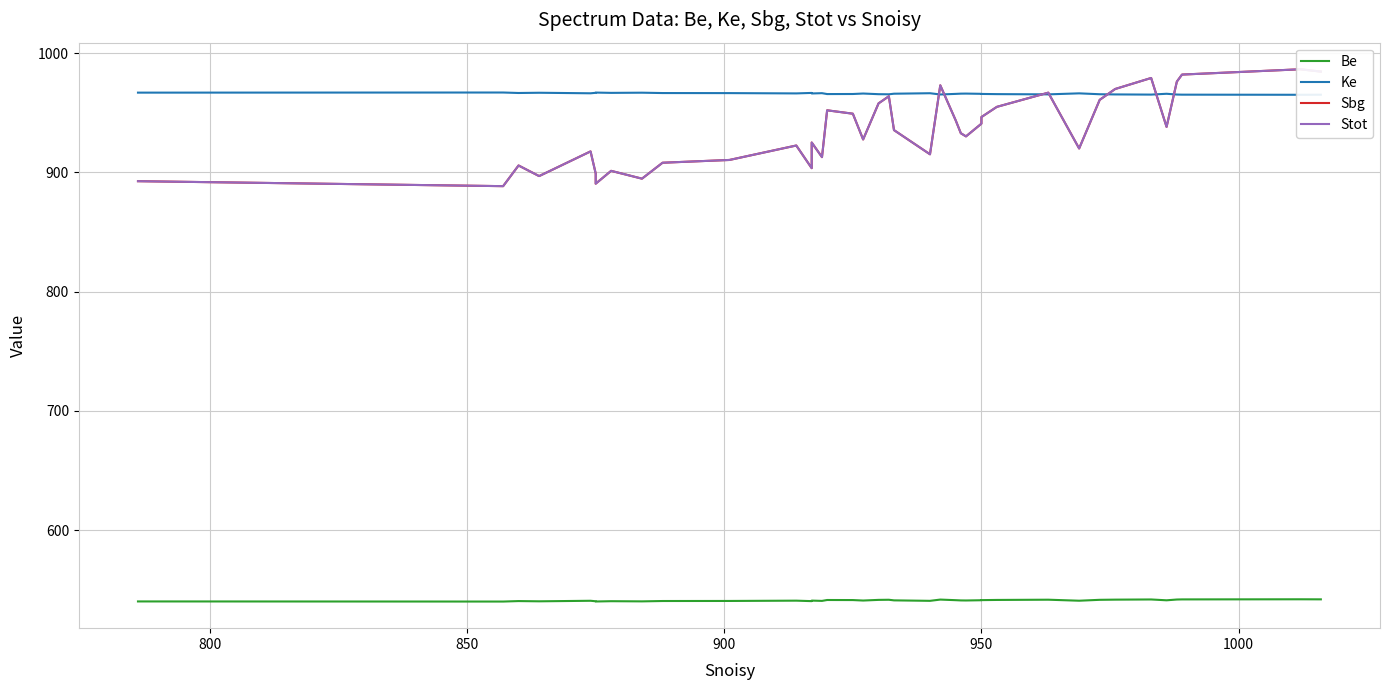

How many values in the Be series exceed 541?

20